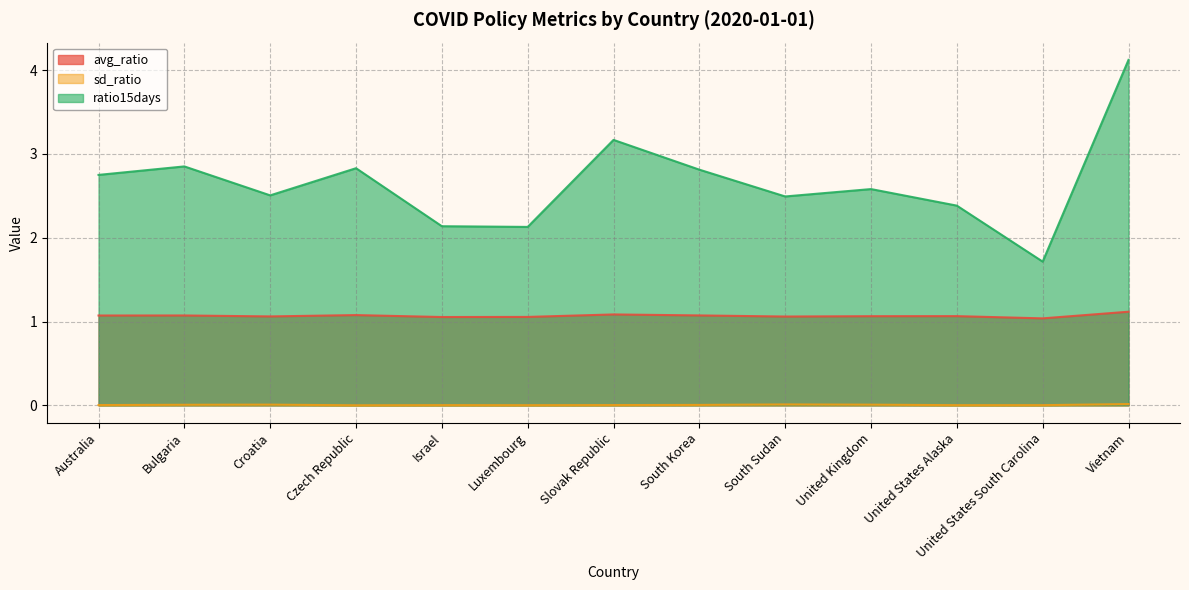

What is the maximum value for ratio15days?

4.1